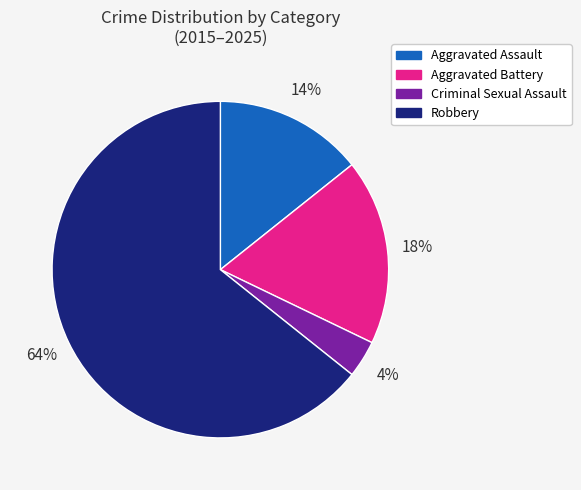

True or false: Aggravated Battery accounts for 28% of the total.

False